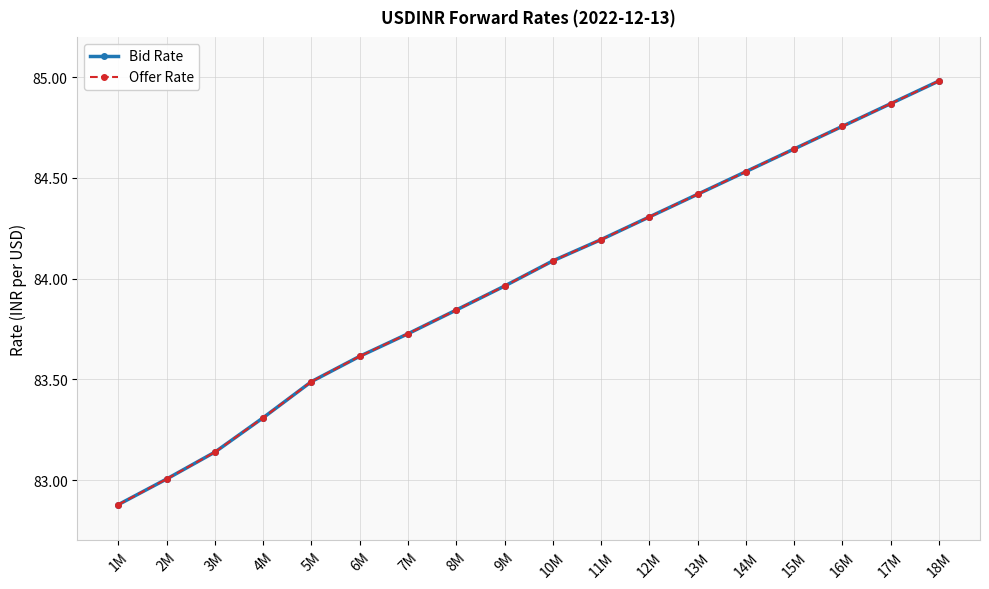

True or false: Offer Rate and Bid Rate cross at least once.

False